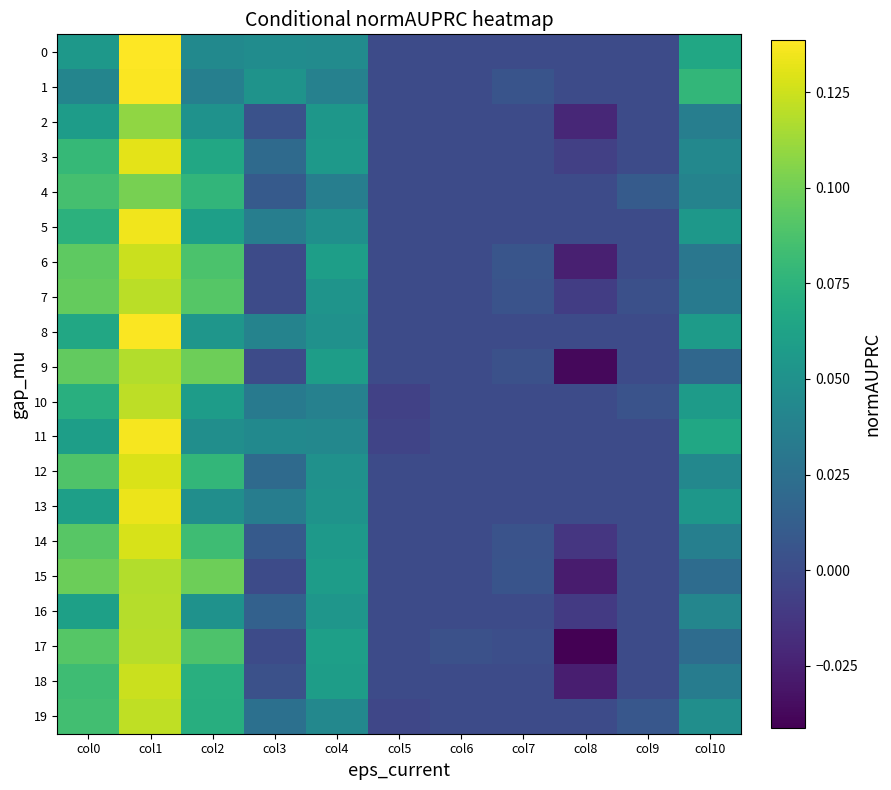

Which series changed the most between col5 and col9?

10